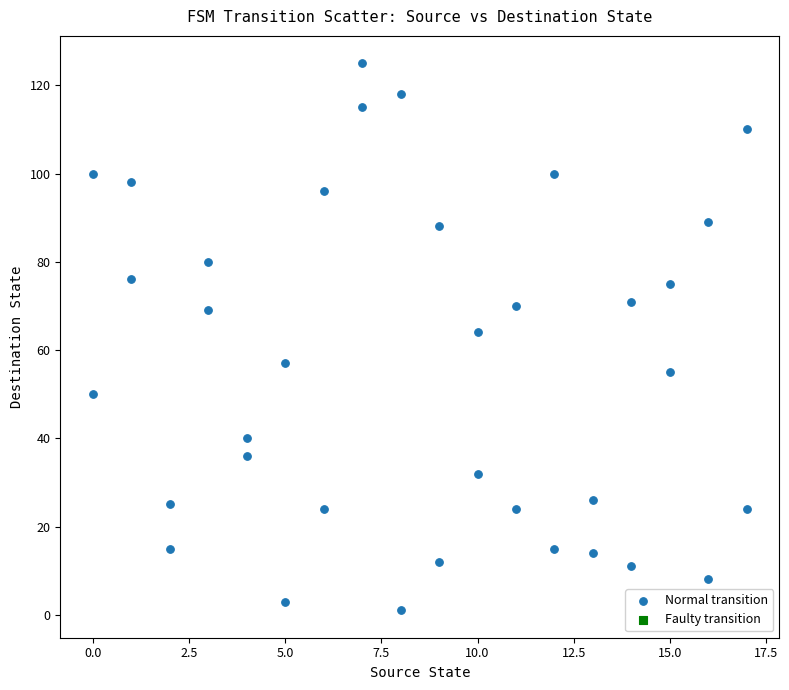

What is the range of X values (max minus min)?

17